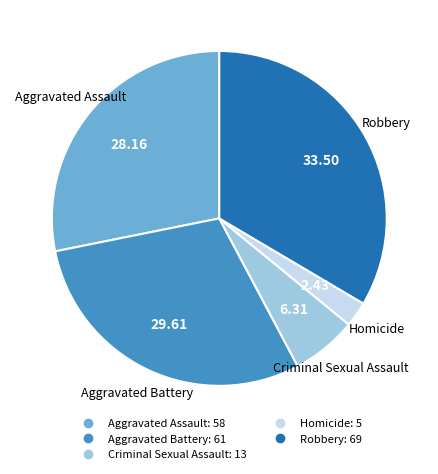

Combined, do Criminal Sexual Assault and Homicide account for over 50%?

No